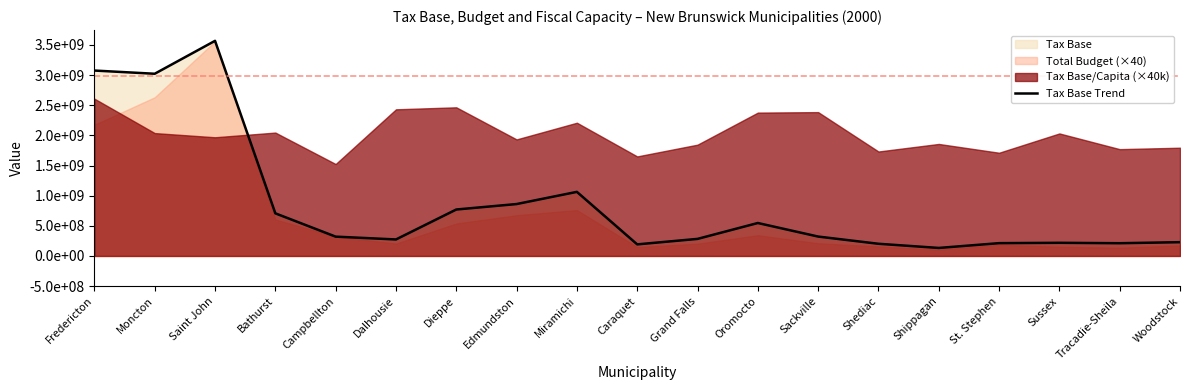

What is the difference between the values at Bathurst and Oromocto?

160270900